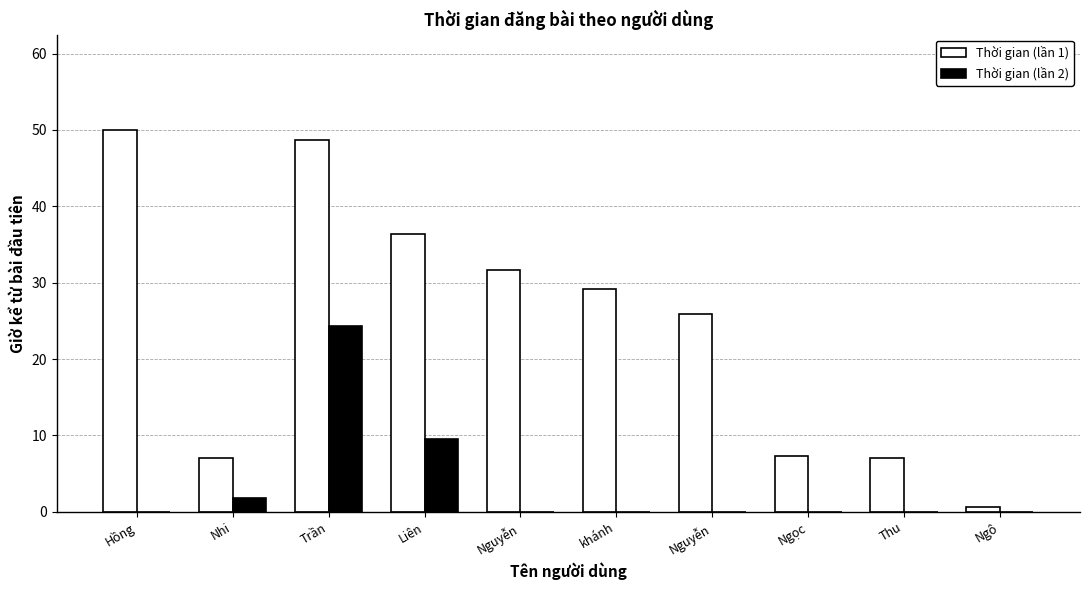

Does the chart contain stacked bars?

No